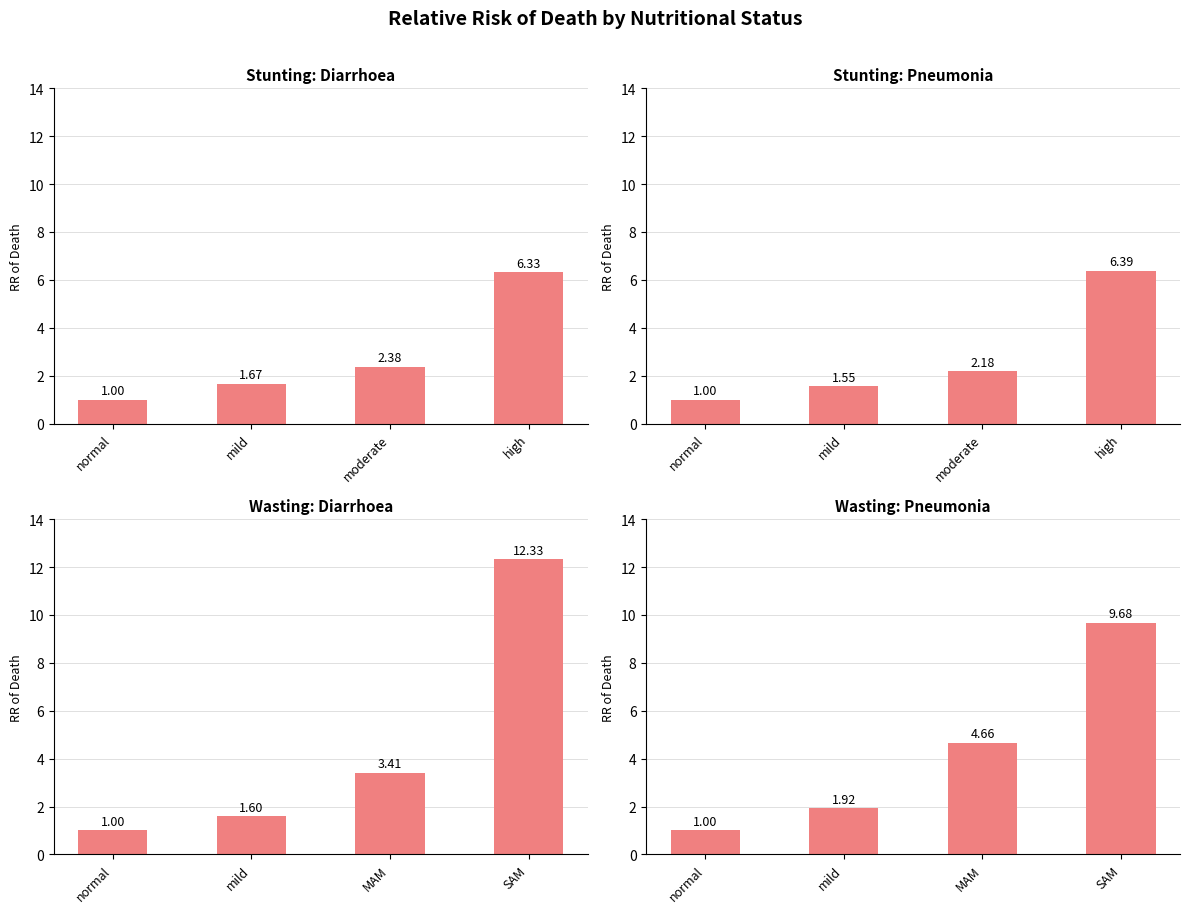

Is the value of Wasting: Diarrhoea at normal greater than the value of Stunting: Diarrhoea at mild?

No